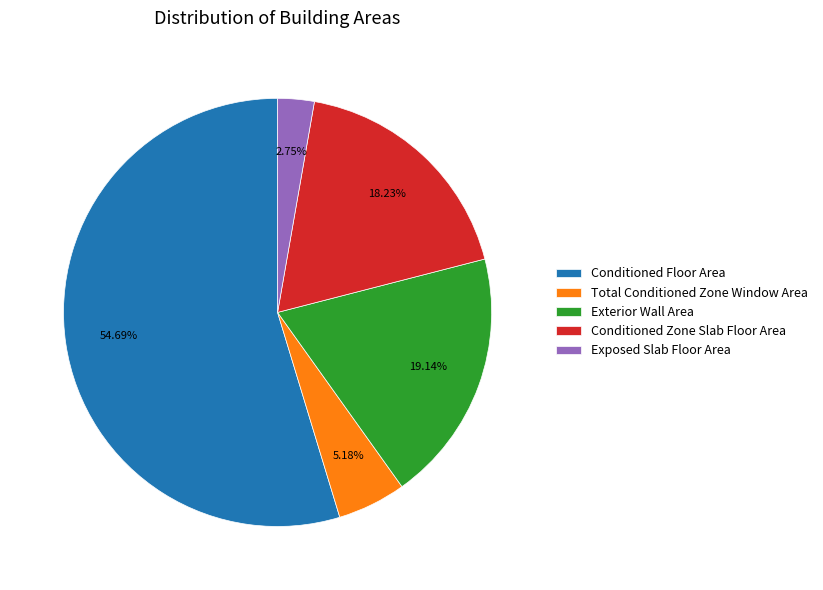

Rank the categories by value from lowest to highest.

Exposed Slab Floor Area, Total Conditioned Zone Window Area, Conditioned Zone Slab Floor Area, Exterior Wall Area, Conditioned Floor Area